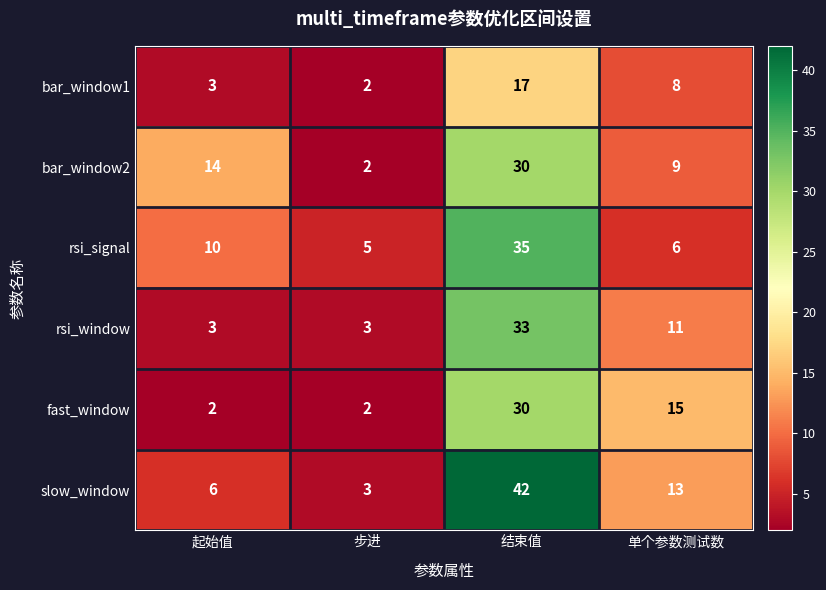

Reading right to left, what are all the values shown in this chart?

bar_window1: 8	17	2	3
bar_window2: 9	30	2	14
rsi_signal: 6	35	5	10
rsi_window: 11	33	3	3
fast_window: 15	30	2	2
slow_window: 13	42	3	6